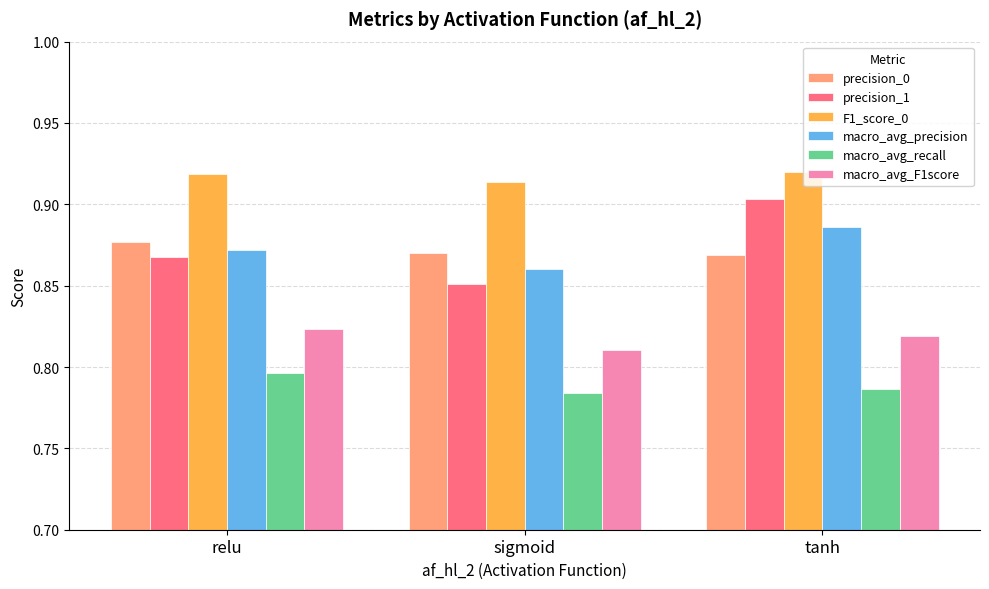

True or false: macro_avg_precision has a value of 0.4 at sigmoid.

False